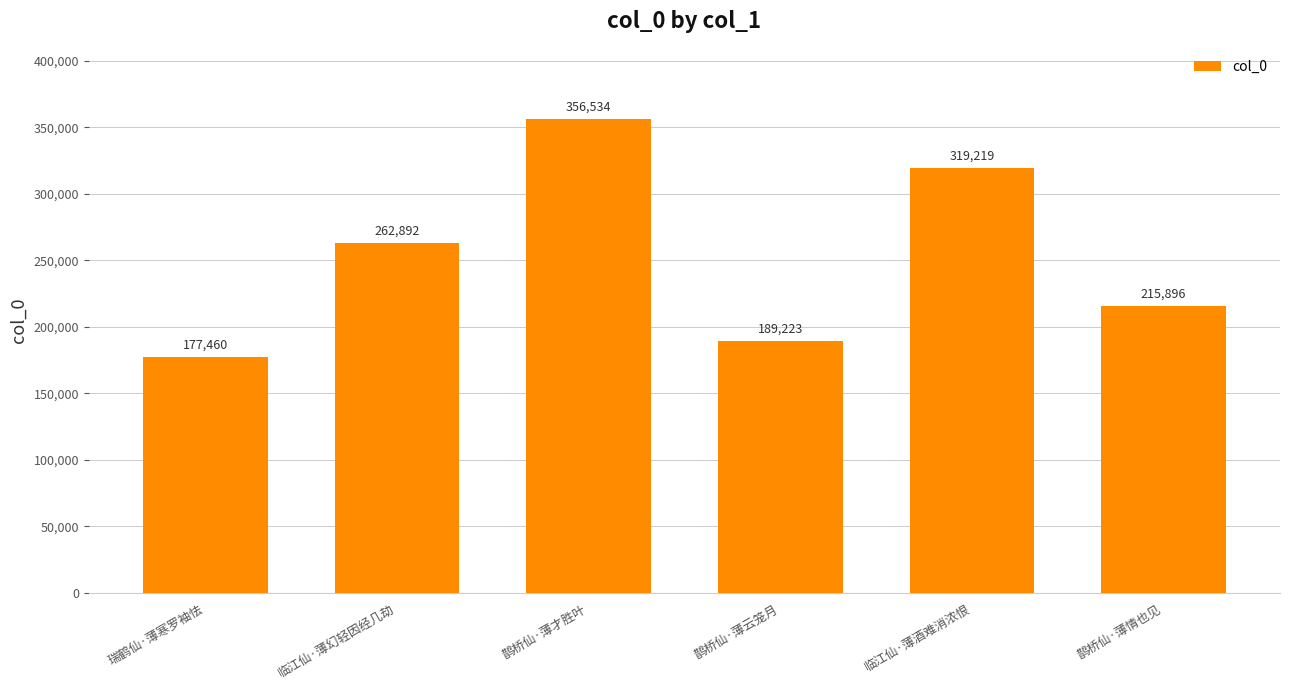

What is the difference between the values at 临江仙·薄酒难消浓恨 and 鹊桥仙·薄才胜叶?

37315